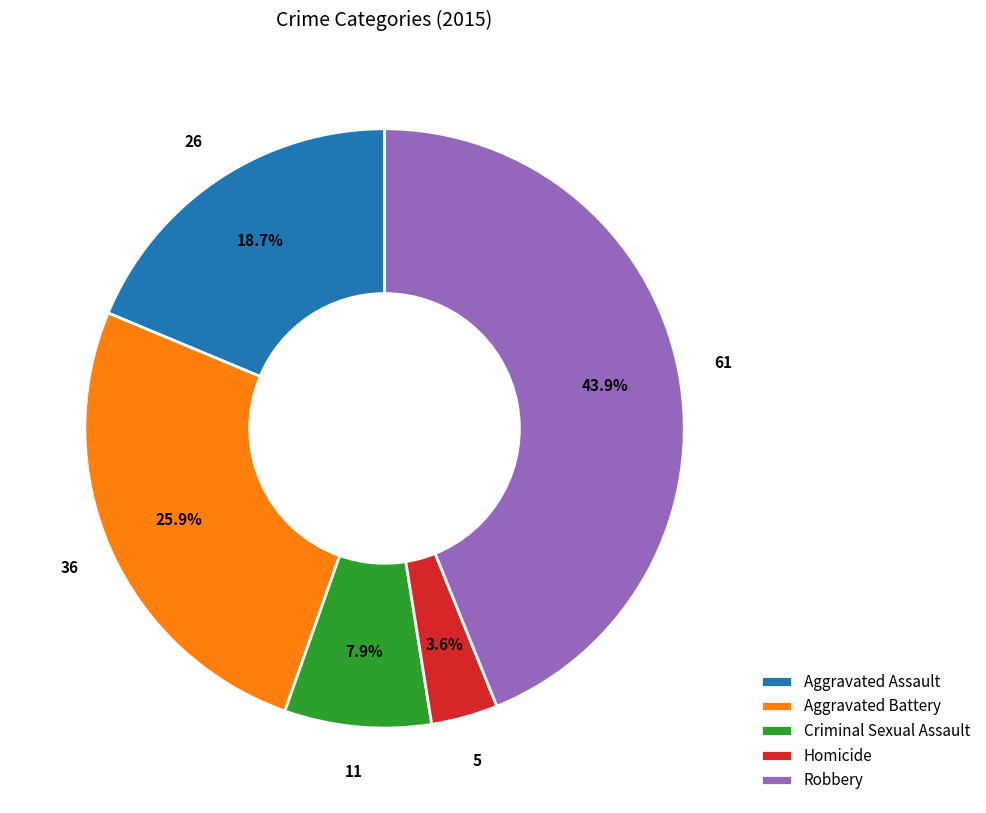

Combined, do Aggravated Battery and Homicide account for over 50%?

No